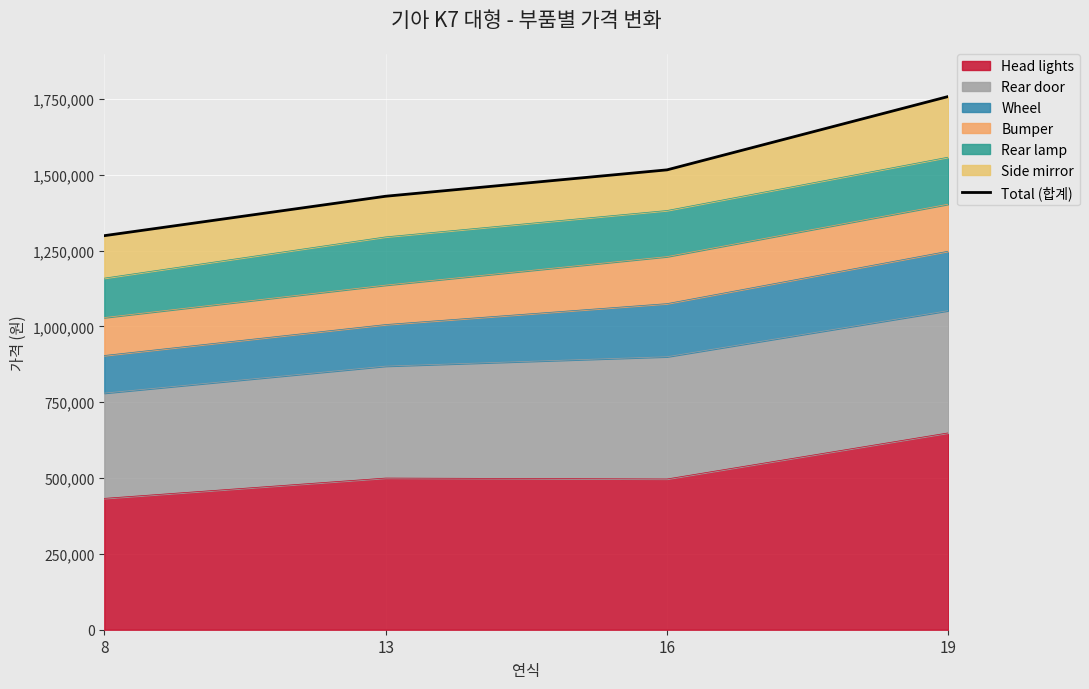

Reading right to left, extract all data points from this chart.

19=1758000	16=1516000	13=1429000	8=1299000